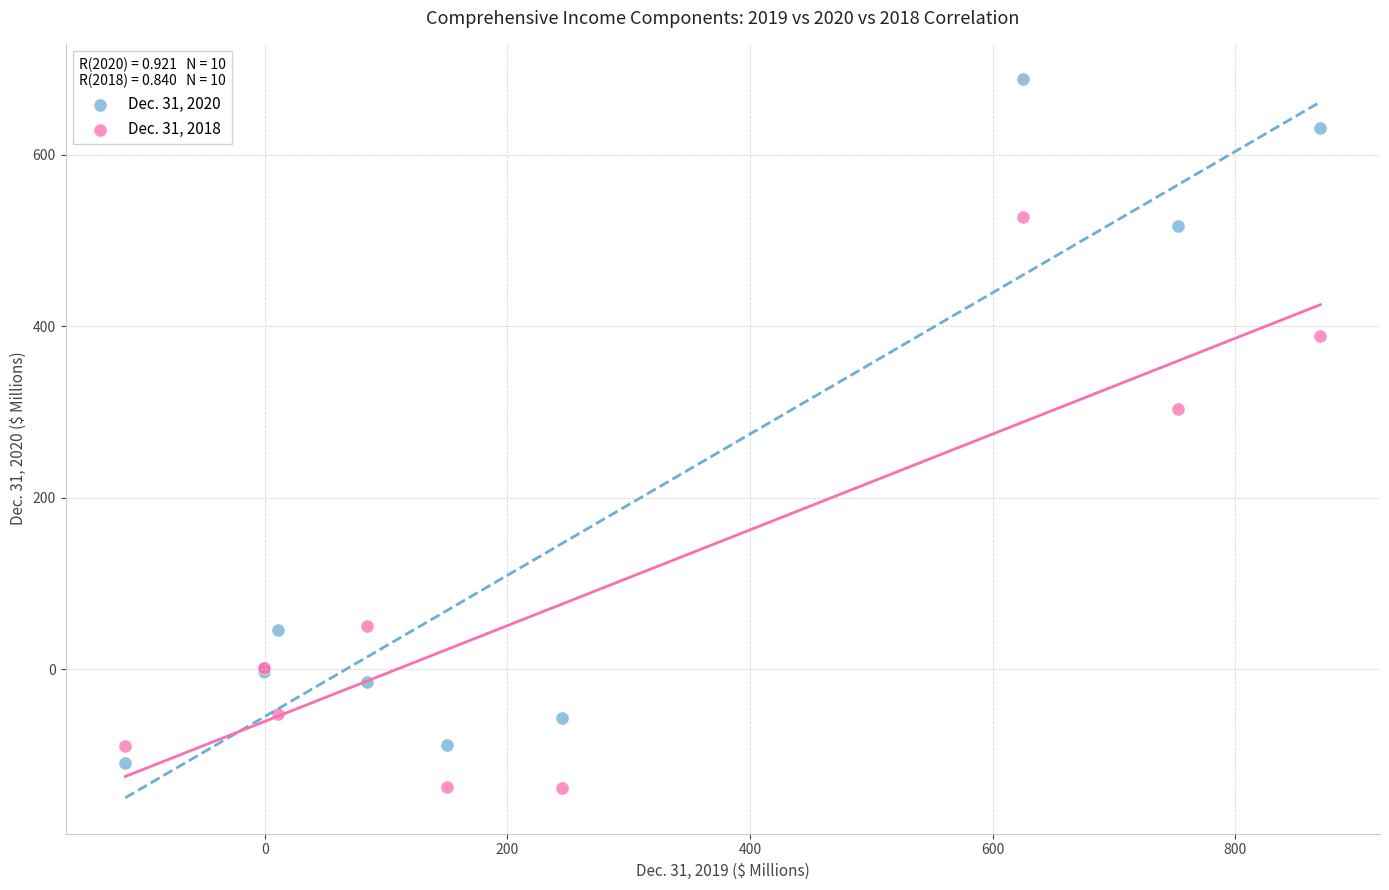

Across all series, what Y value is closest to 274?

303